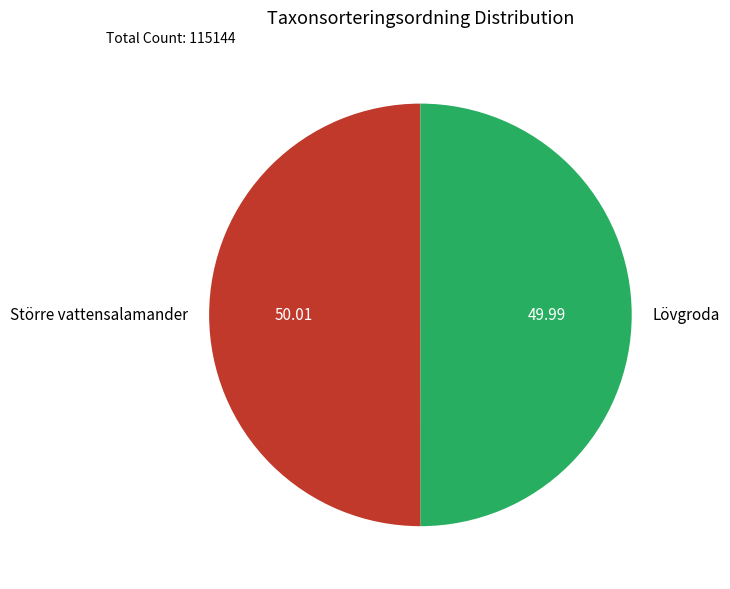

Is the sum of Lövgroda and Större vattensalamander greater than half?

Yes